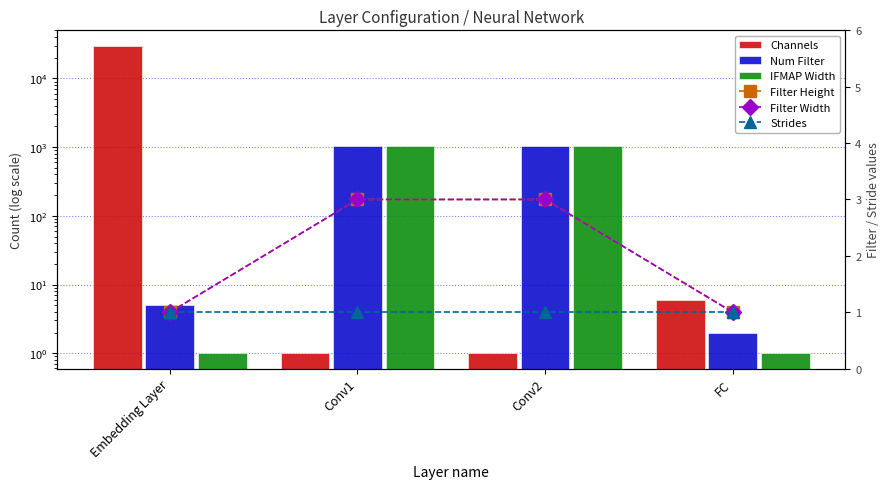

What are all the series names shown in the legend?

Channels, Num Filter, IFMAP Width, Filter Height, Filter Width, Strides